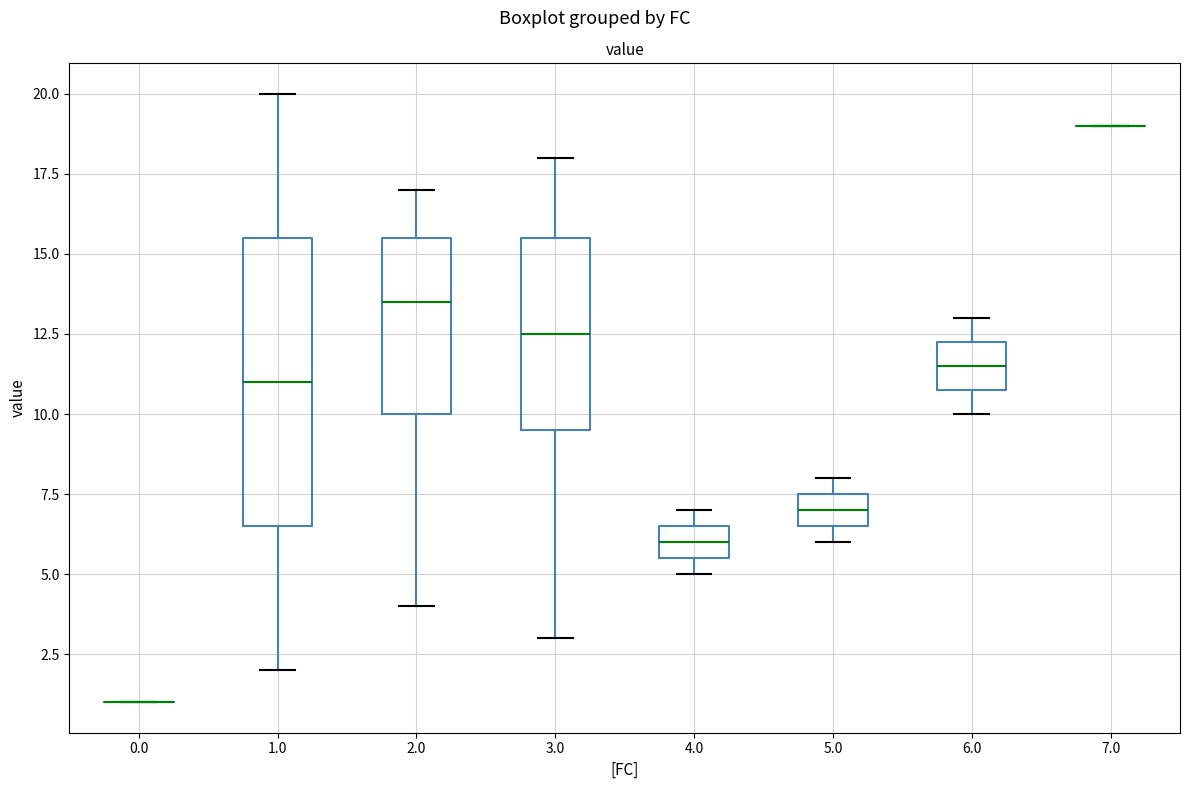

Reading left to right, read every box against the y-axis: the position of its median line, the range the box covers, and the ends of its whiskers. The values are not printed on the chart, so give them approximately, as read against the axis.

0.0: box collapsed to a line at 1.0, whiskers 1.0 to 1.0
1.0: median 11.0, box 6.5 to 15.5, whiskers 2.0 to 20.0
2.0: median 13.5, box 10.0 to 15.5, whiskers 4.0 to 17.0
3.0: median 12.5, box 9.5 to 15.5, whiskers 3.0 to 18.0
4.0: median 6.0, box 5.5 to 6.5, whiskers 5.0 to 7.0
5.0: median 7.0, box 6.5 to 7.5, whiskers 6.0 to 8.0
6.0: median 11.5, box 11.0 to 12.5, whiskers 10.0 to 13.0
7.0: box collapsed to a line at 19.0, whiskers 19.0 to 19.0